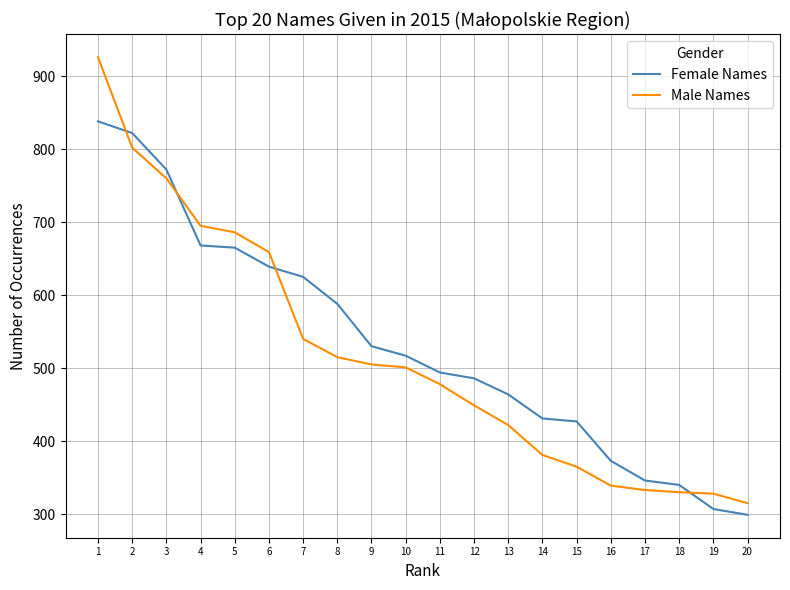

Rank the series by their average value, from highest to lowest.

Female Names, Male Names